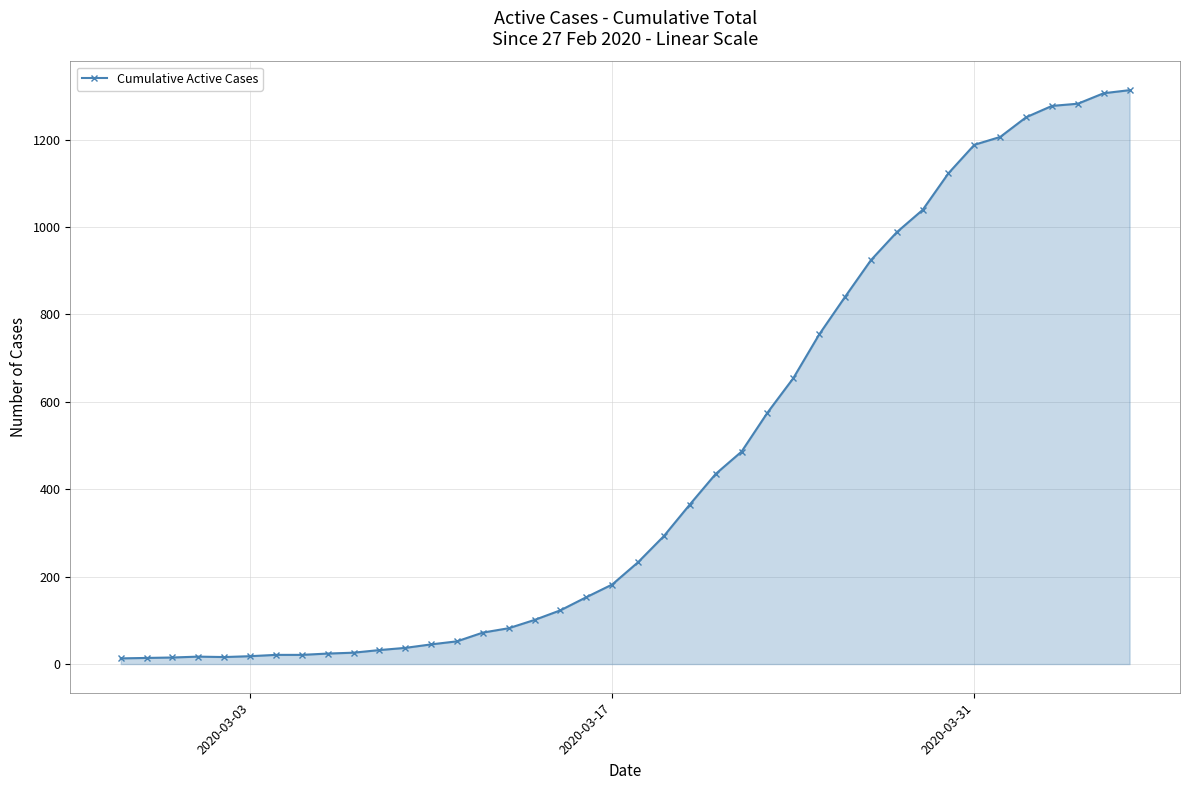

What is the sum of all values?

18596